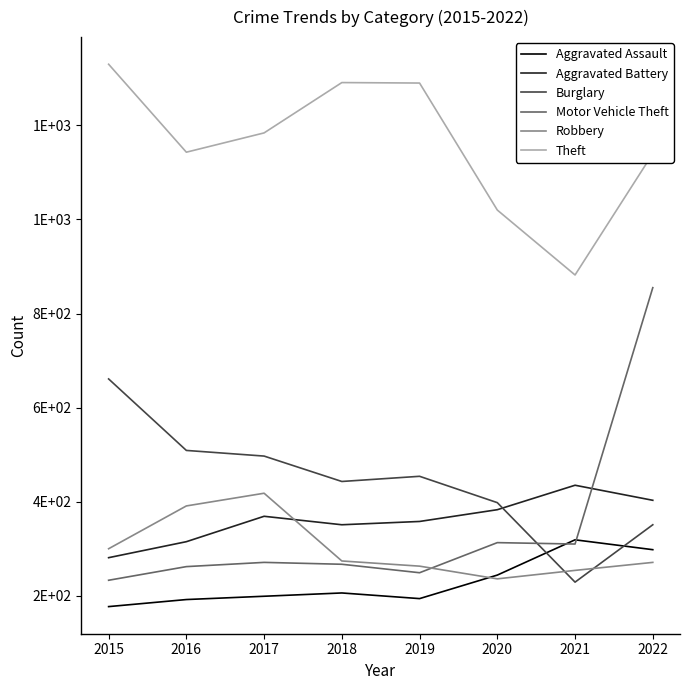

What are all the series names shown in the legend?

Aggravated Assault, Aggravated Battery, Burglary, Motor Vehicle Theft, Robbery, Theft